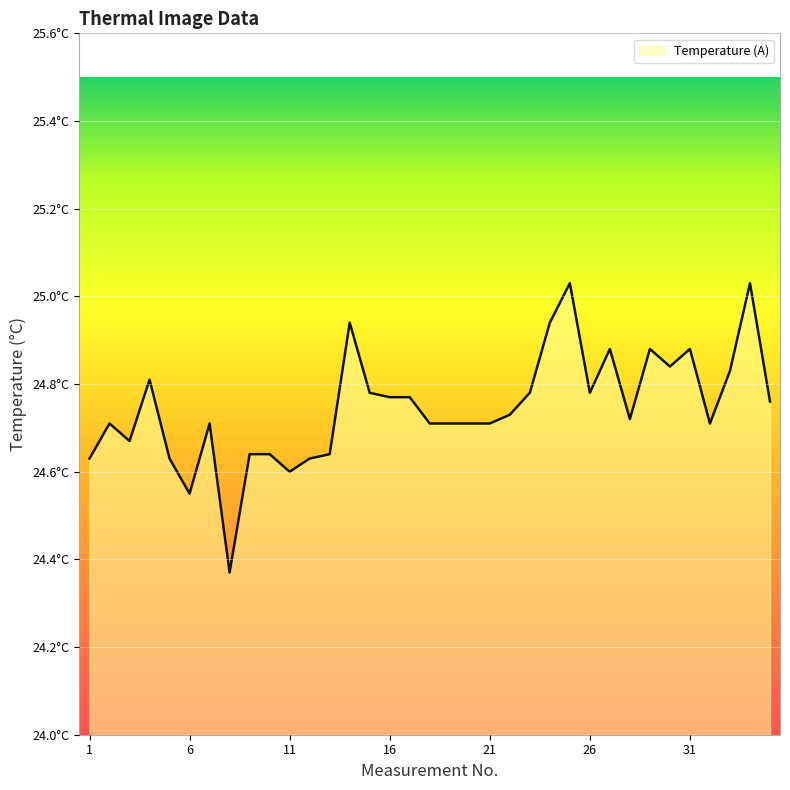

True or false: there are more than 2 points higher than both neighbors.

True